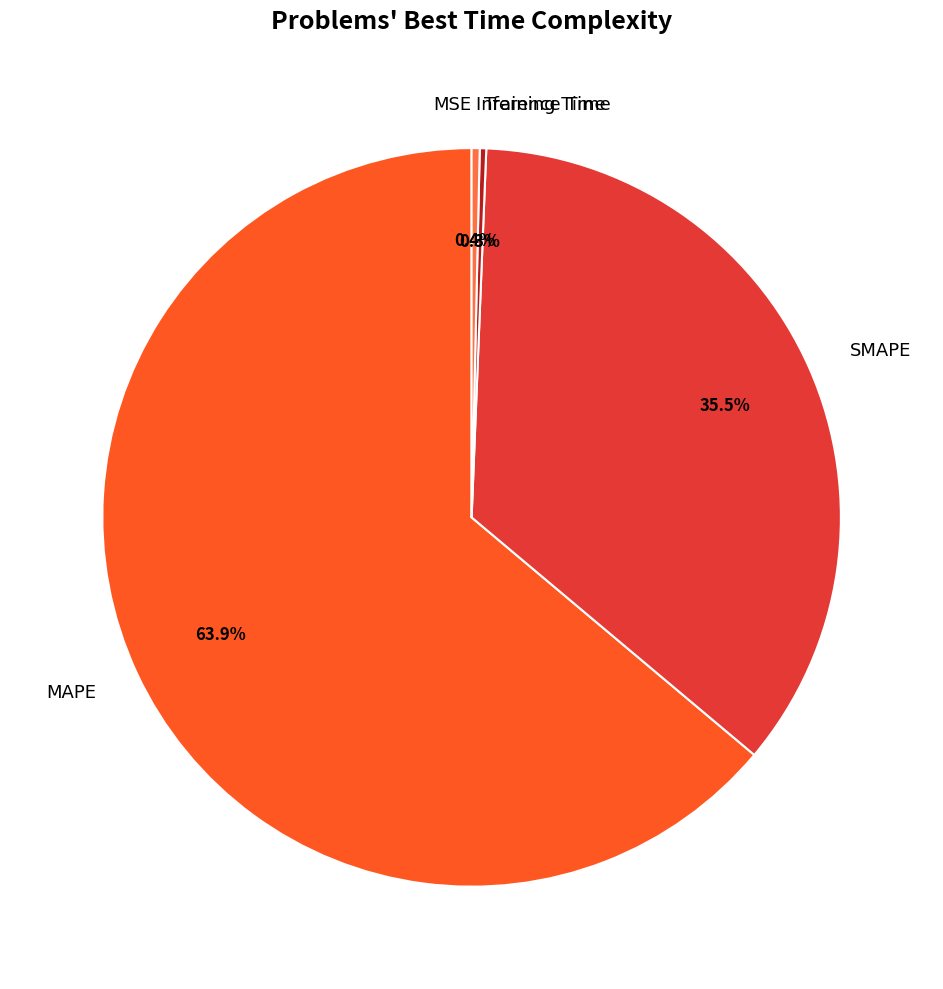

Which category has the biggest portion of the pie?

MAPE